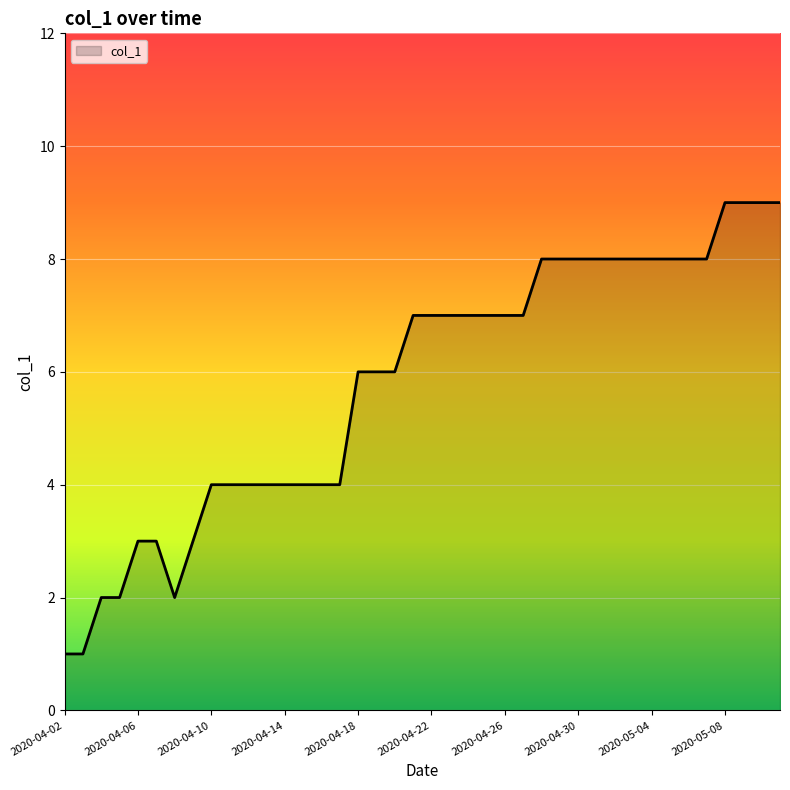

What is the greatest value displayed?

9